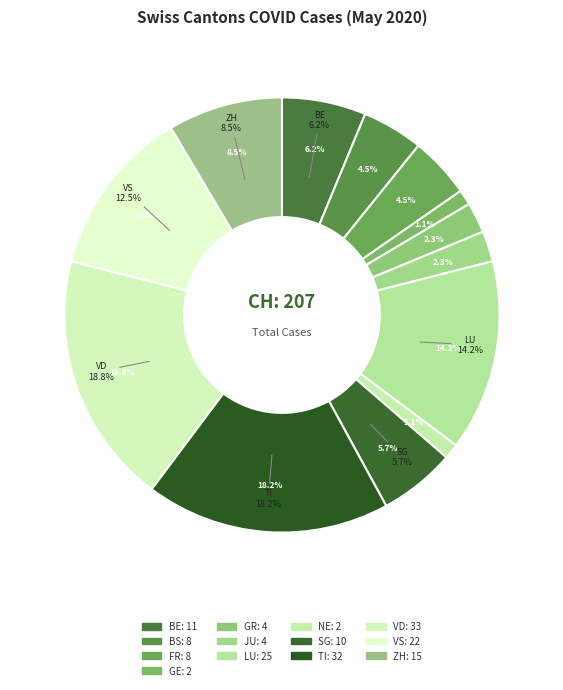

Is there a majority slice in this chart?

No